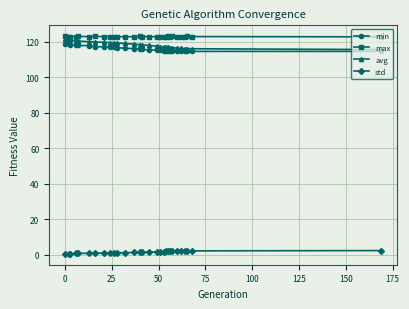

True or false: min and max cross at least once.

False